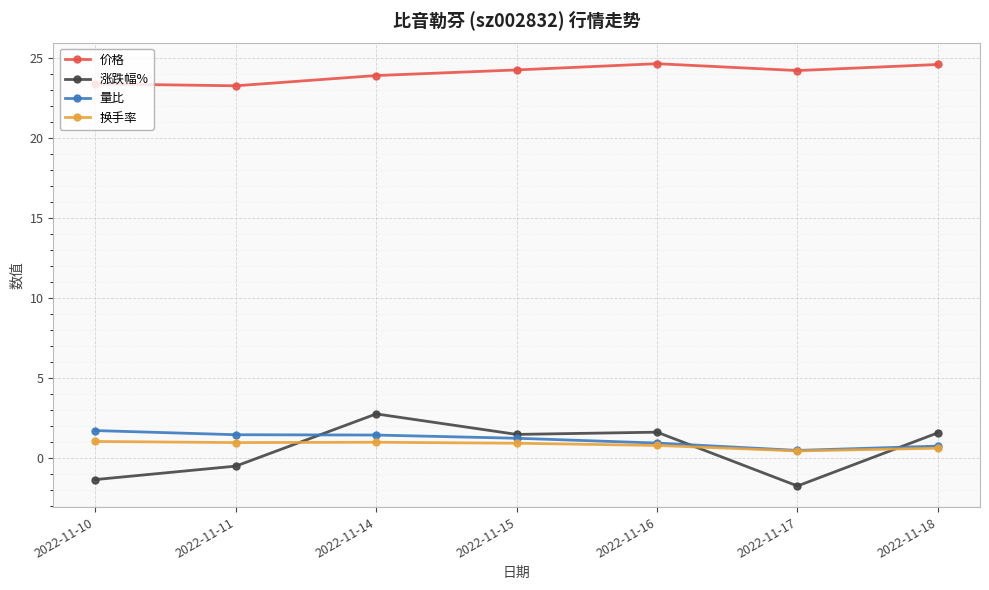

What is the maximum value for 涨跌幅%?

2.8